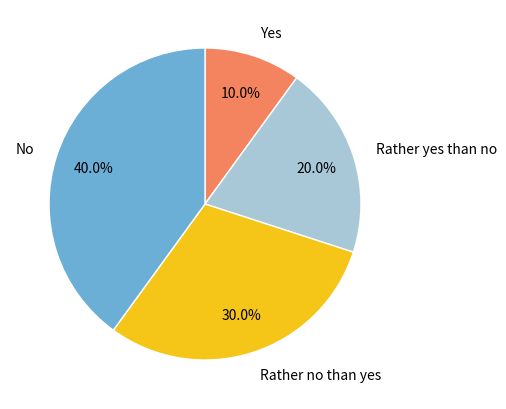

Does No account for over 50% of the chart?

No